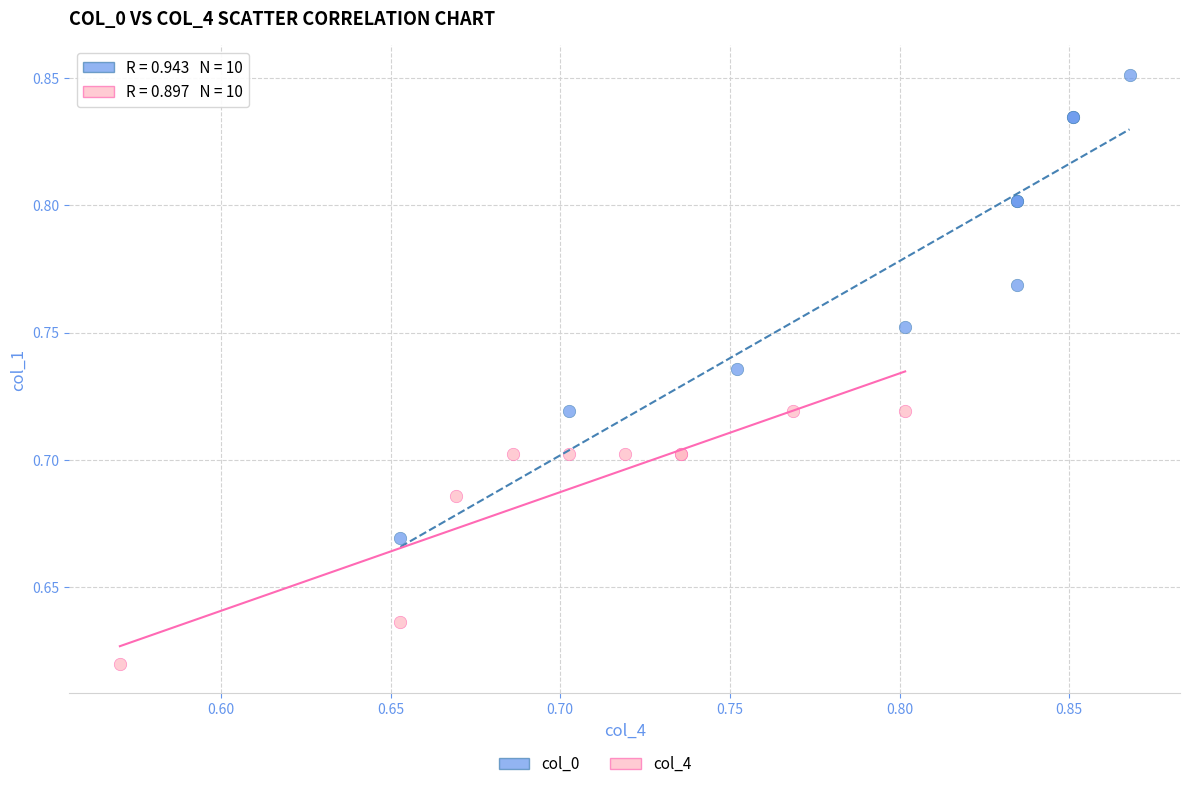

Which series reaches the maximum Y coordinate?

col_0